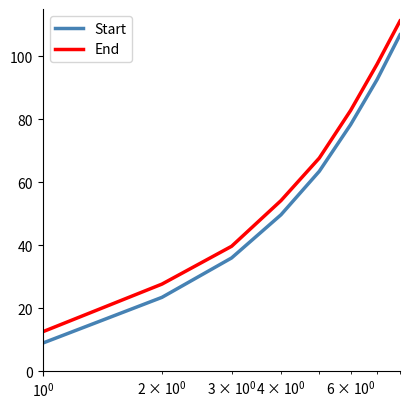

What is the minimum value for End?

12.6